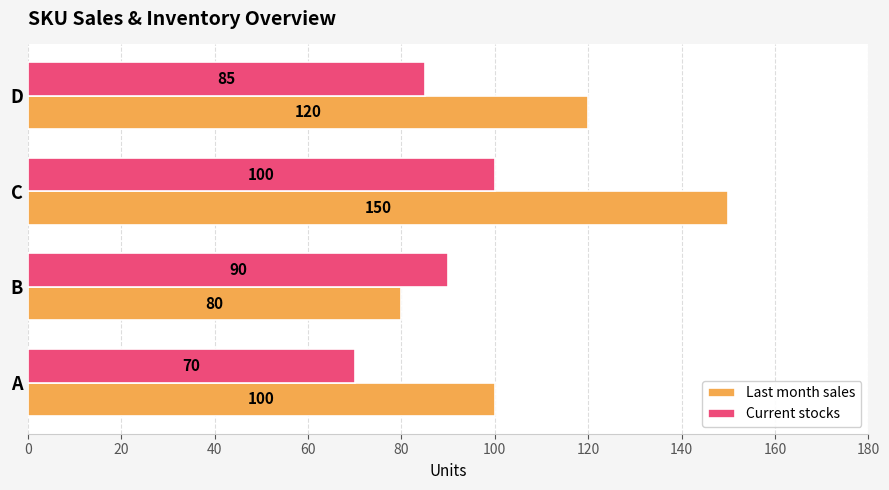

Which series has the largest total across all categories?

Last month sales